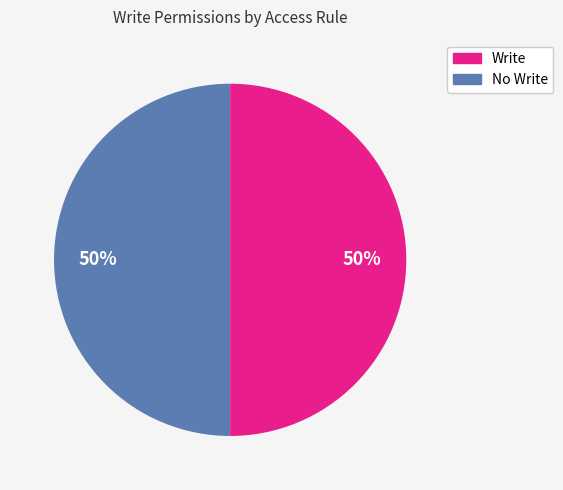

How many segments does this pie chart have?

2